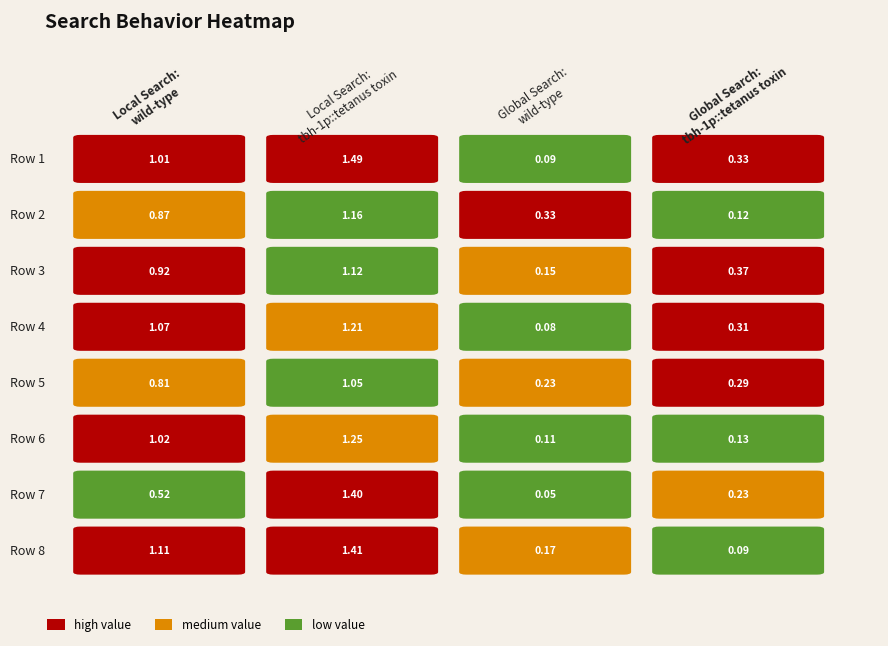

What is the sum of the Global Search: tbh-1p::tetanus toxin values at 6 and 5?

0.4